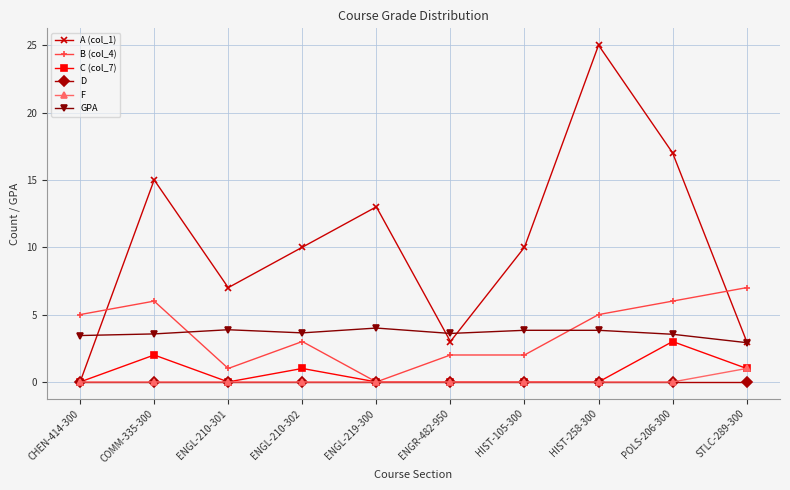

At which label does A (col_1) first exceed 10?

COMM-335-300